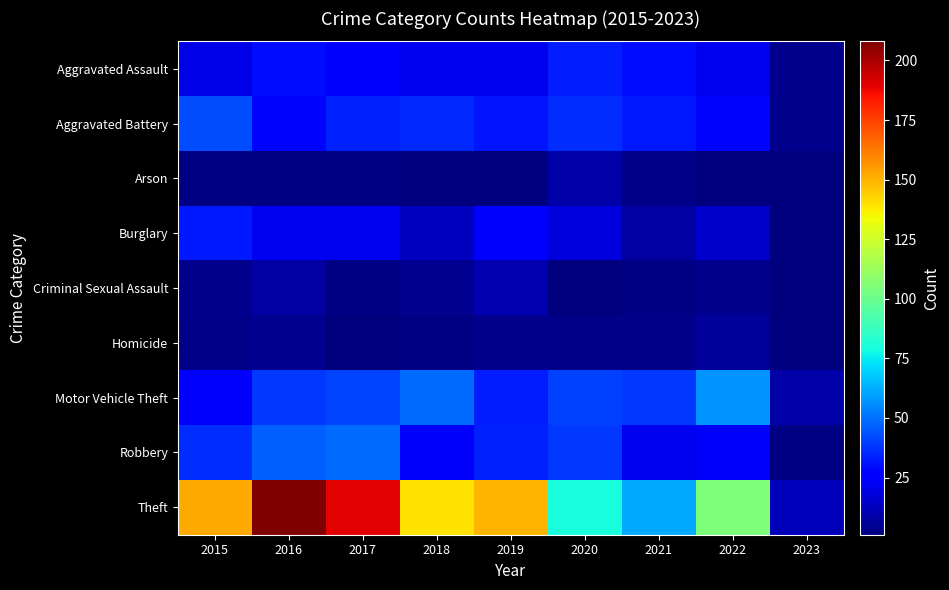

Rank the series by their maximum value, from highest to lowest.

Theft, Motor Vehicle Theft, Robbery, Aggravated Battery, Aggravated Assault, Burglary, Criminal Sexual Assault, Arson, Homicide